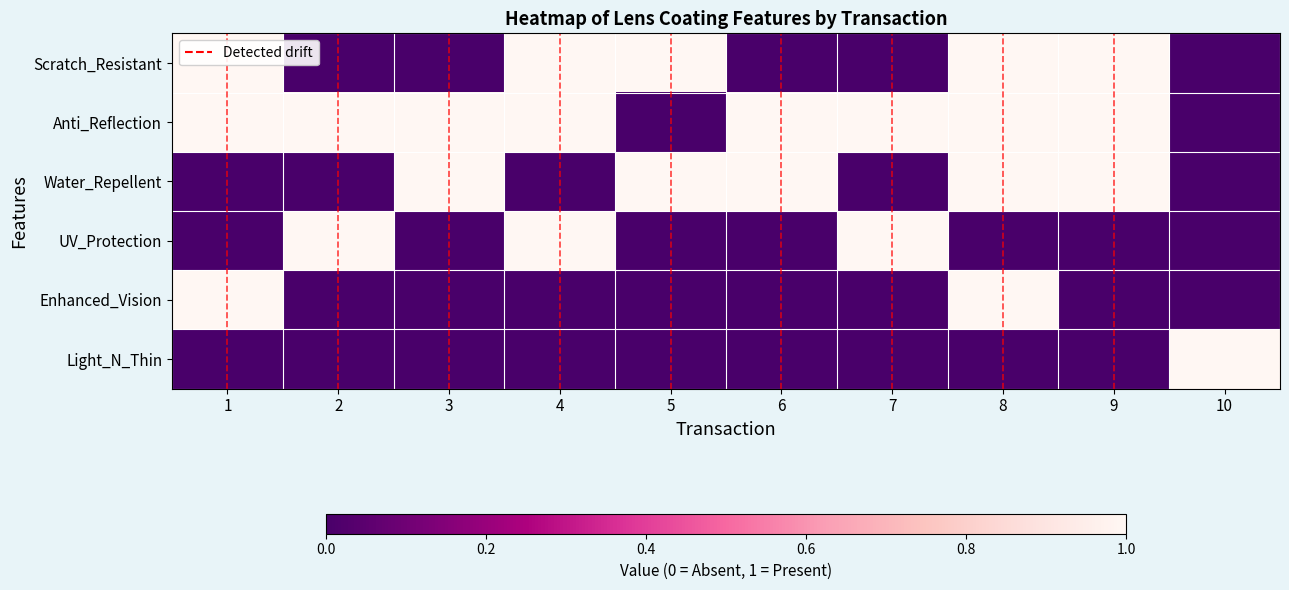

What is the difference between the highest and lowest values at 4?

1